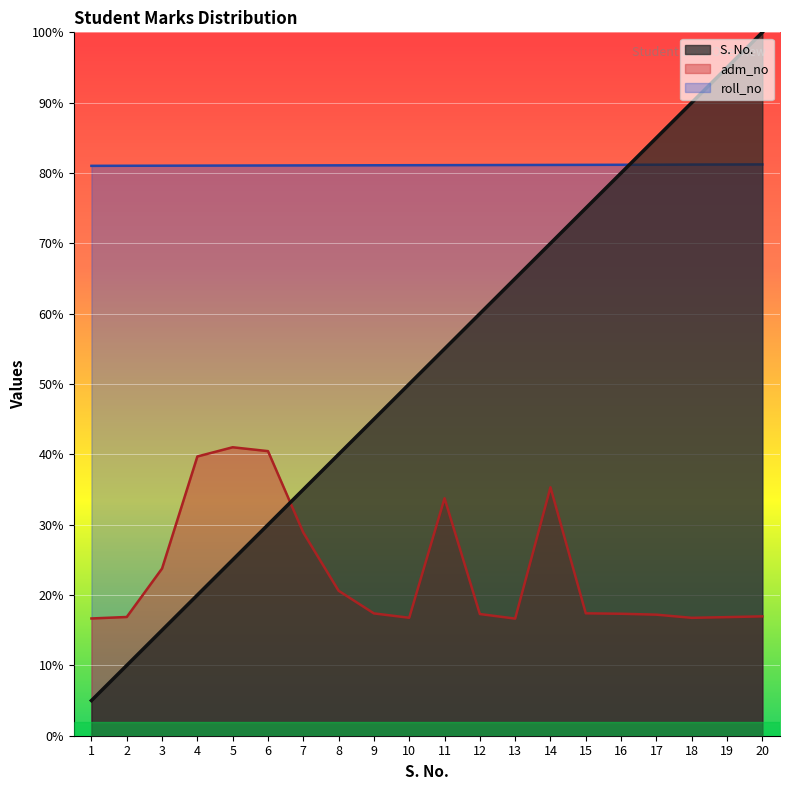

What are all the series names shown in the legend?

S. No., adm_no, roll_no